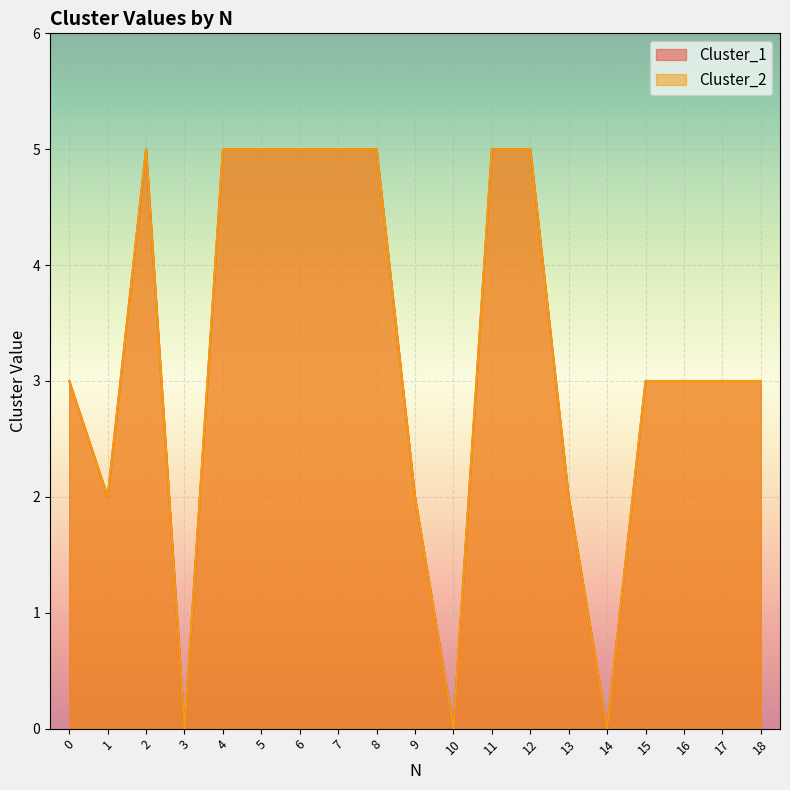

The Cluster_2 series shows 2 at 1. True or false?

True